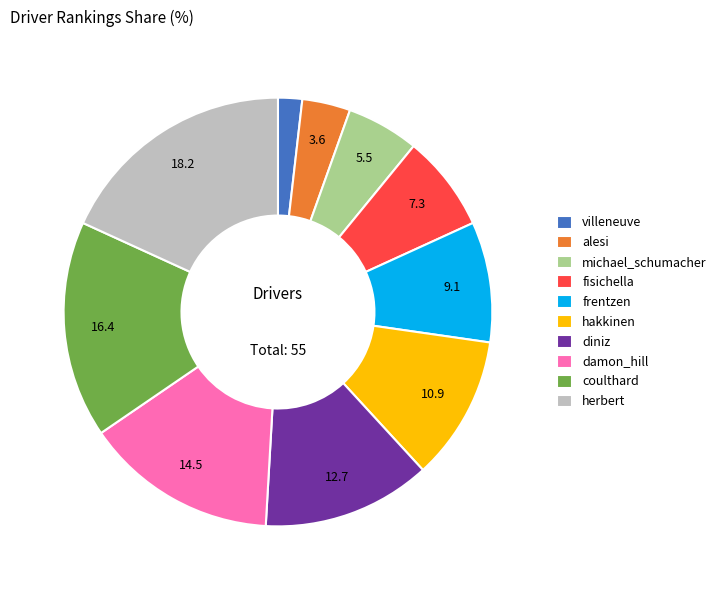

Is coulthard the majority of the pie?

No